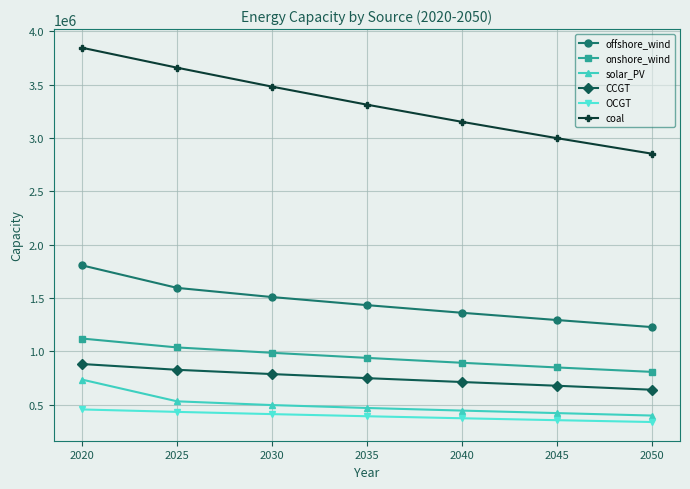

At 2030, list the series in order from largest to smallest.

coal, offshore_wind, onshore_wind, CCGT, solar_PV, OCGT